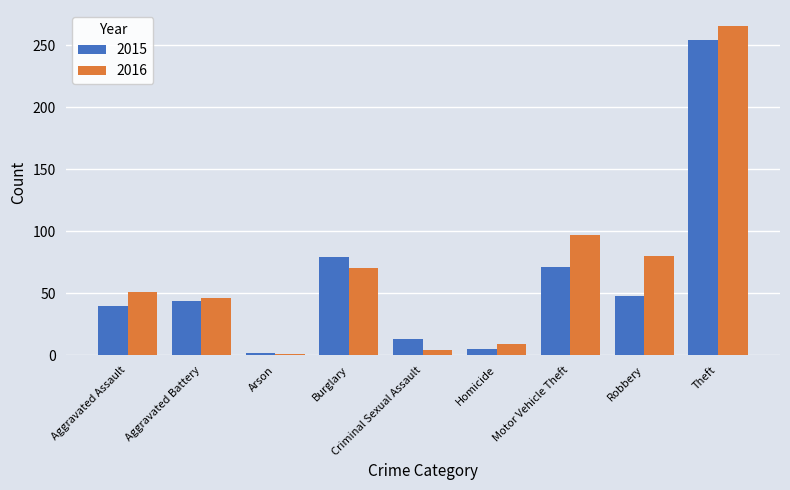

What is the difference between the maximum and second lowest values in the 2015 series?

249